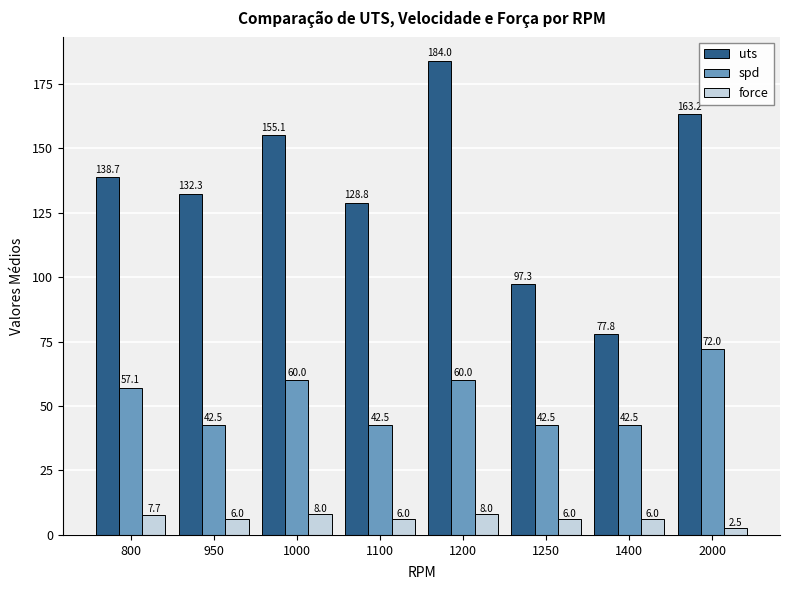

What is the difference between the maximum and minimum values in the uts series?

106.2